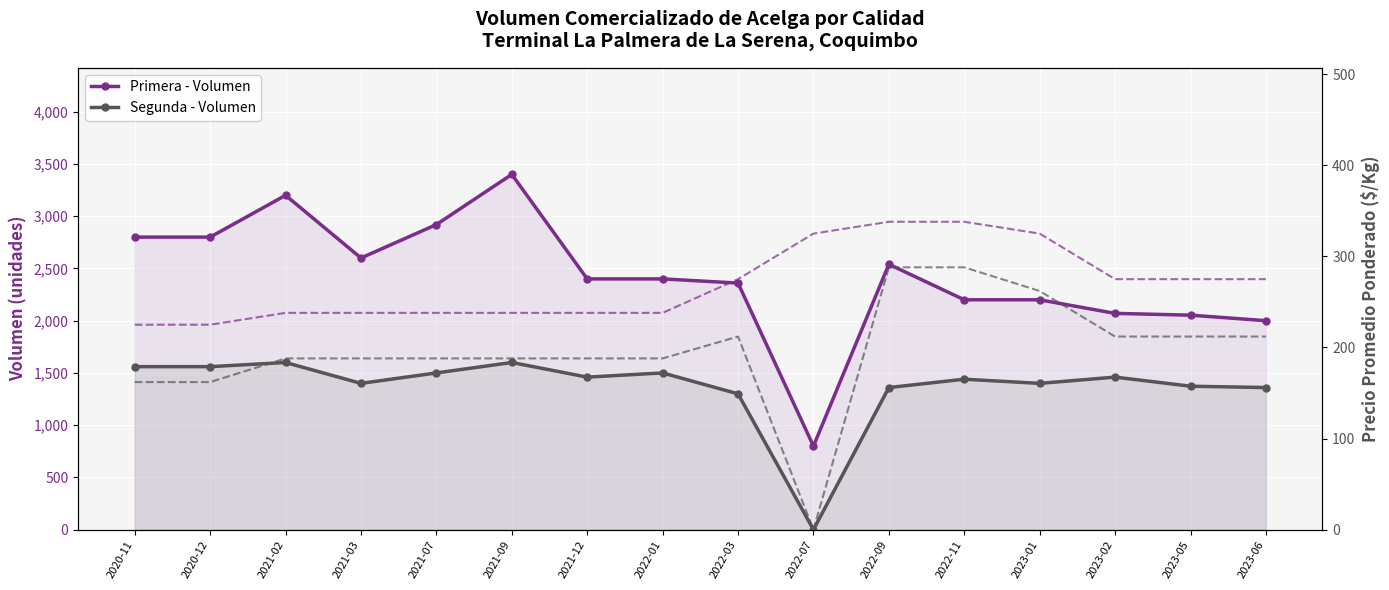

What is the label of the 15th point from the right?

2020-12